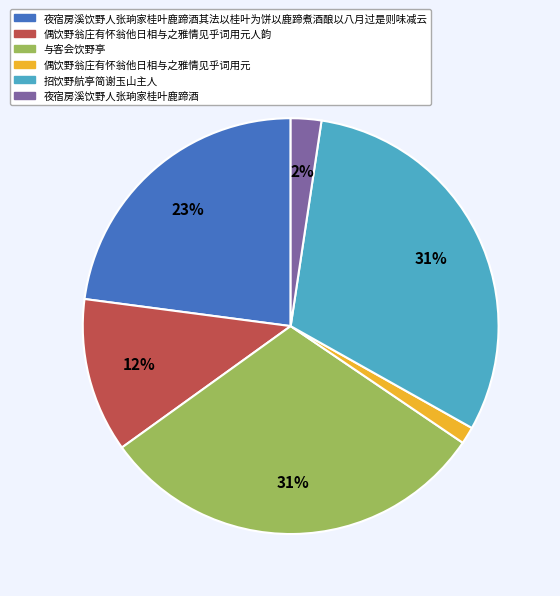

To the nearest percent, what is the combined percentage of 夜宿房溪饮野人张珦家桂叶鹿蹄酒其法以桂叶为饼以鹿蹄煮酒酿以八月过是则味减云 and 招饮野航亭简谢玉山主人?

54%